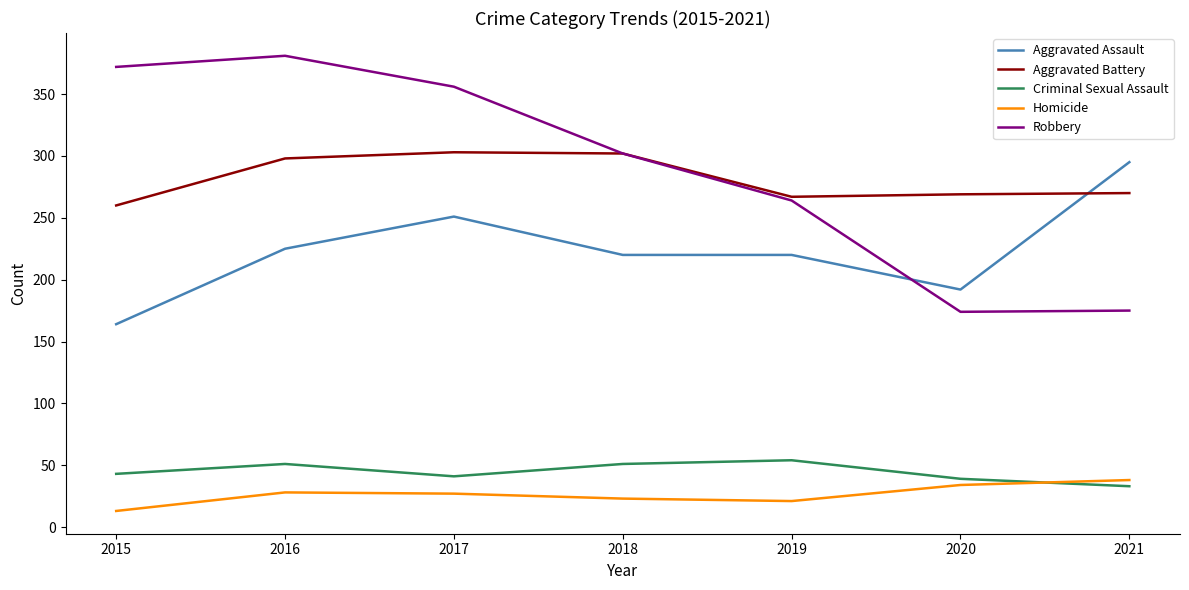

What is the difference between the maximum and minimum values in the Homicide series?

25